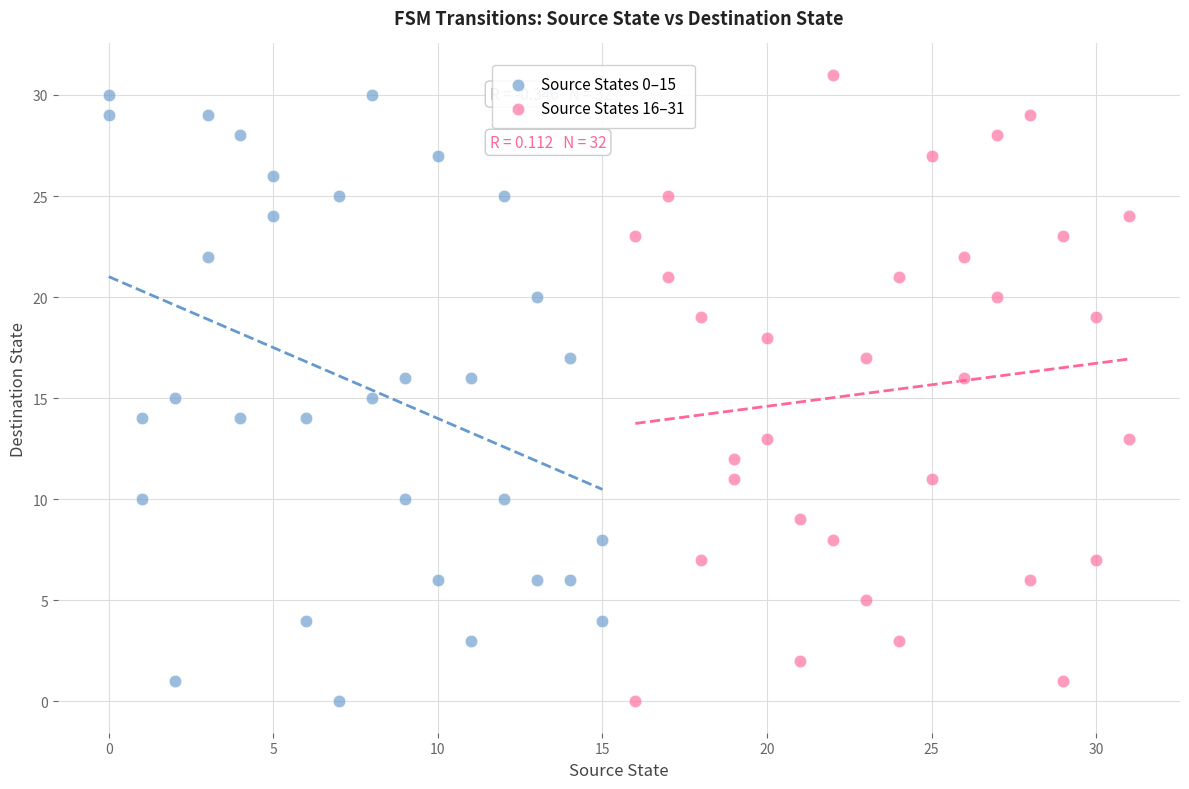

Which series has the largest Y range (max minus min)?

Source States 16–31